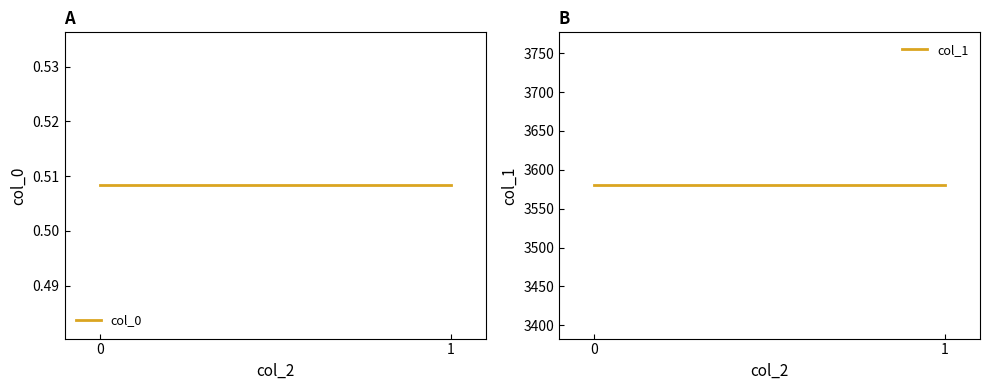

What is the value of the col_1 point at the 2nd from the left?

3579.9